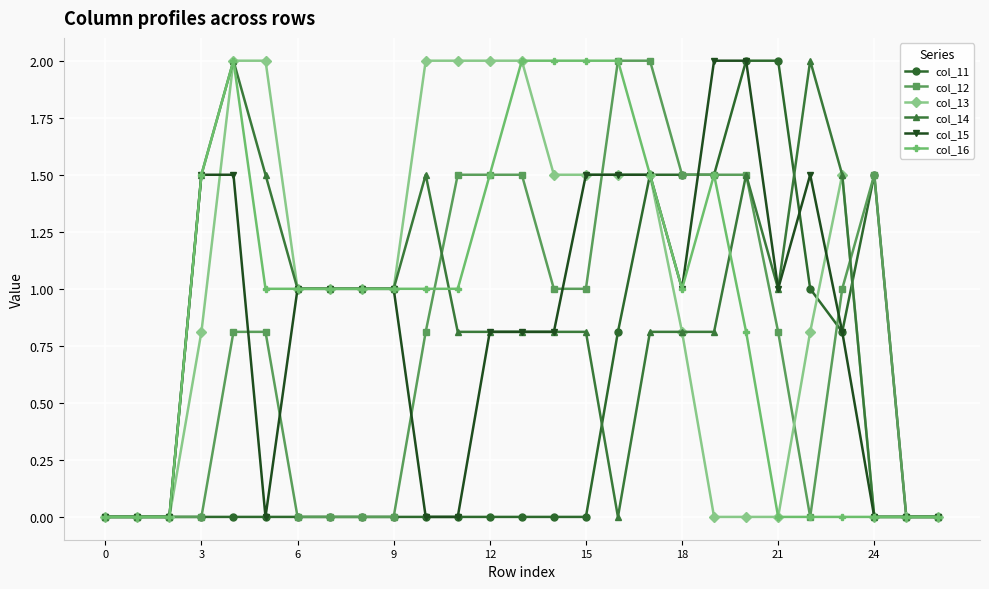

What are all the series names shown in the legend?

col_11, col_12, col_13, col_14, col_15, col_16